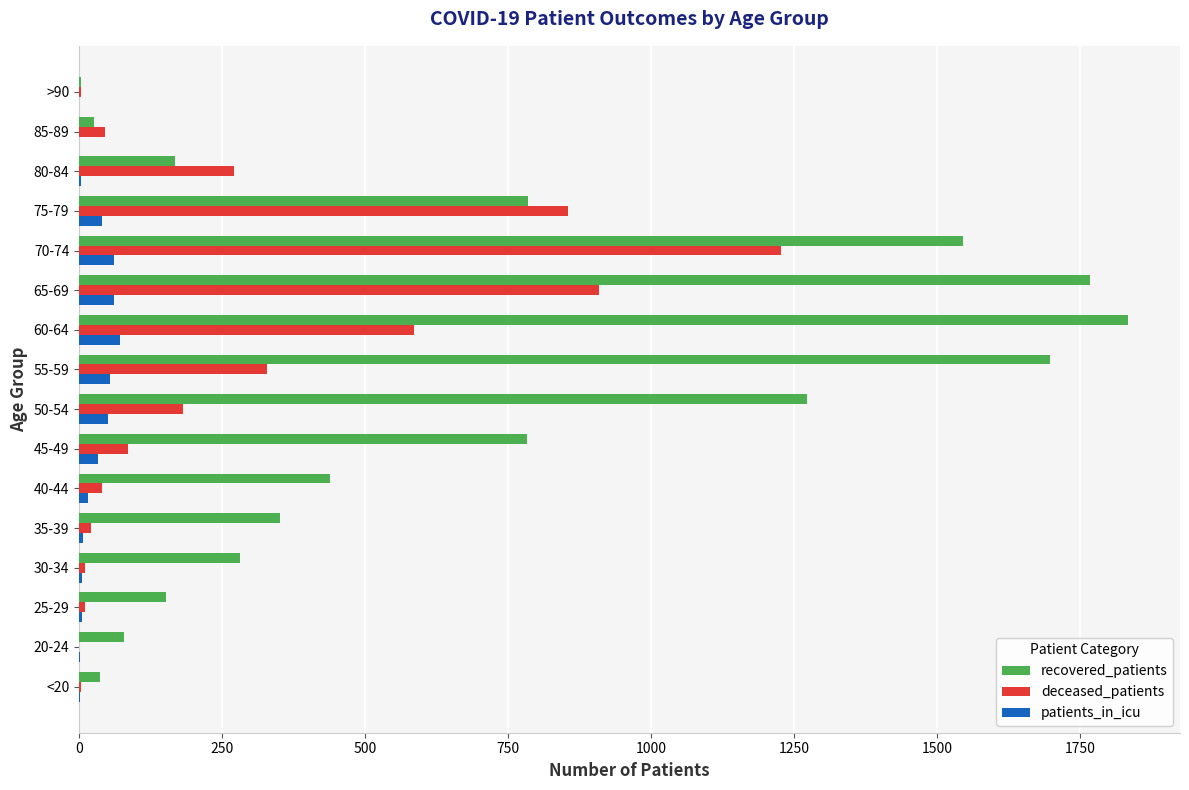

What is the average value of the deceased_patients series?

286